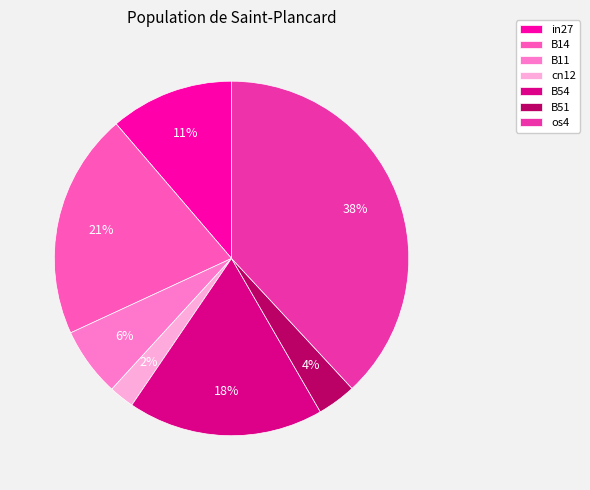

Does os4 represent more than half of the total?

No